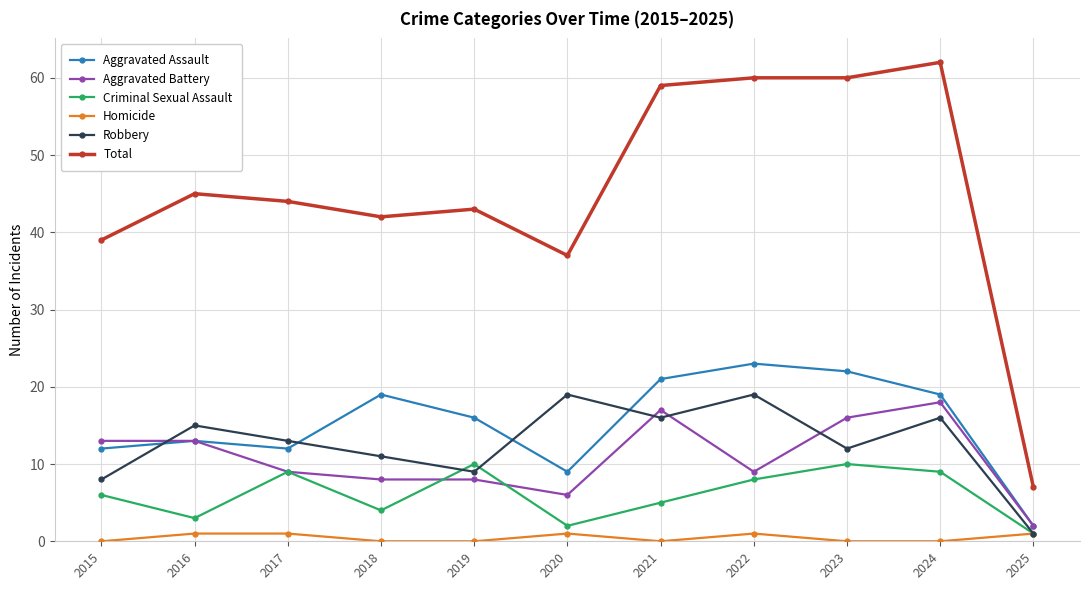

The value of Robbery at 2021 is 22. True or false?

False